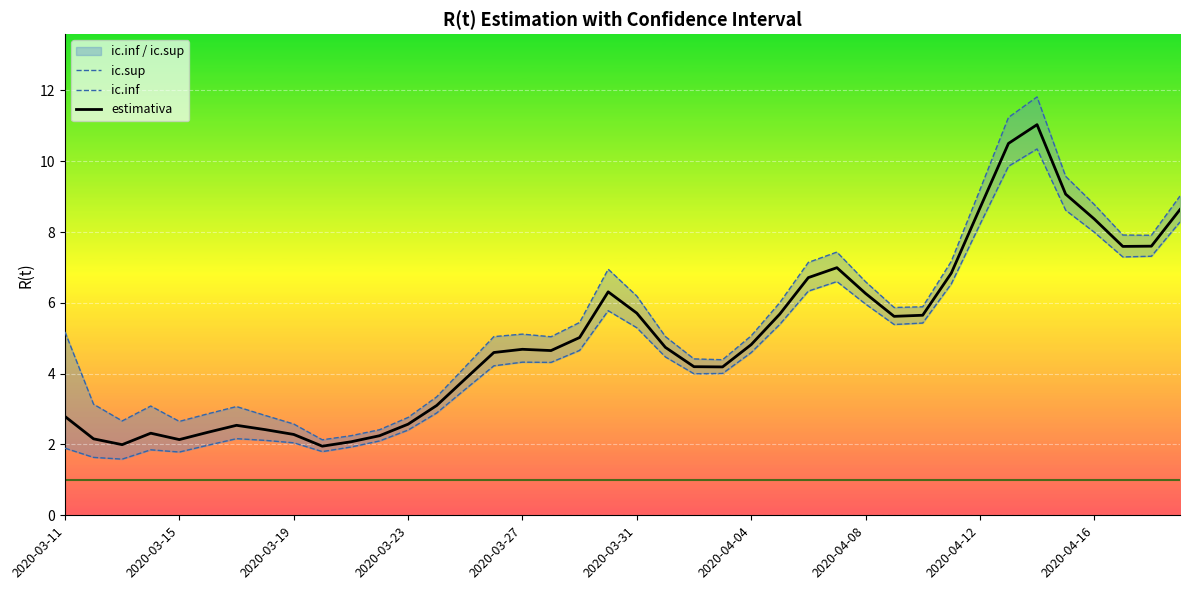

The value of estimativa at 2020-04-16 is 13.3. True or false?

False